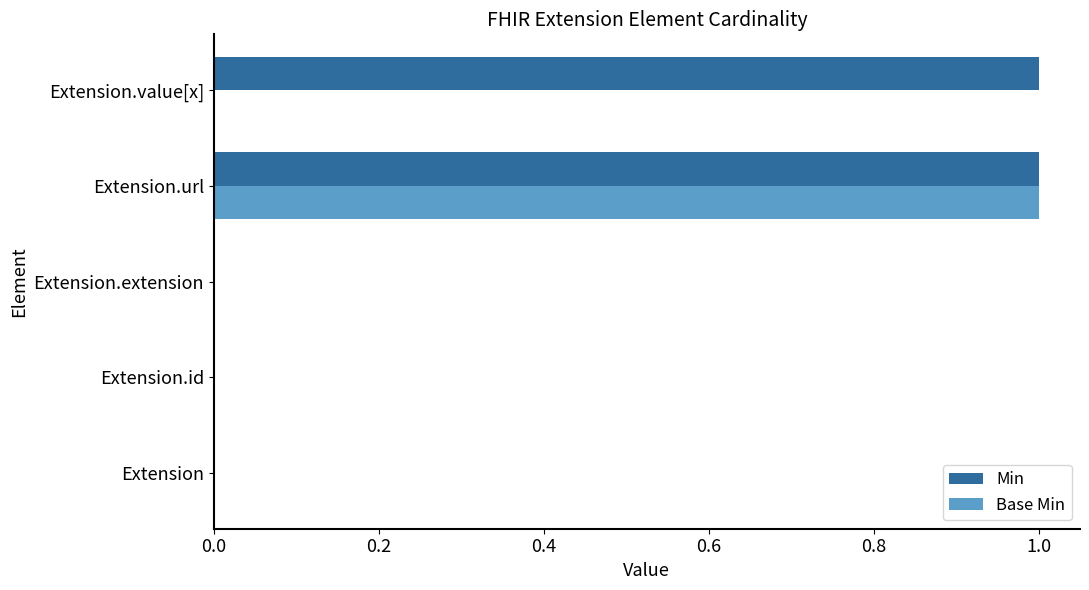

At which category is the sum across all series the highest?

Extension.url